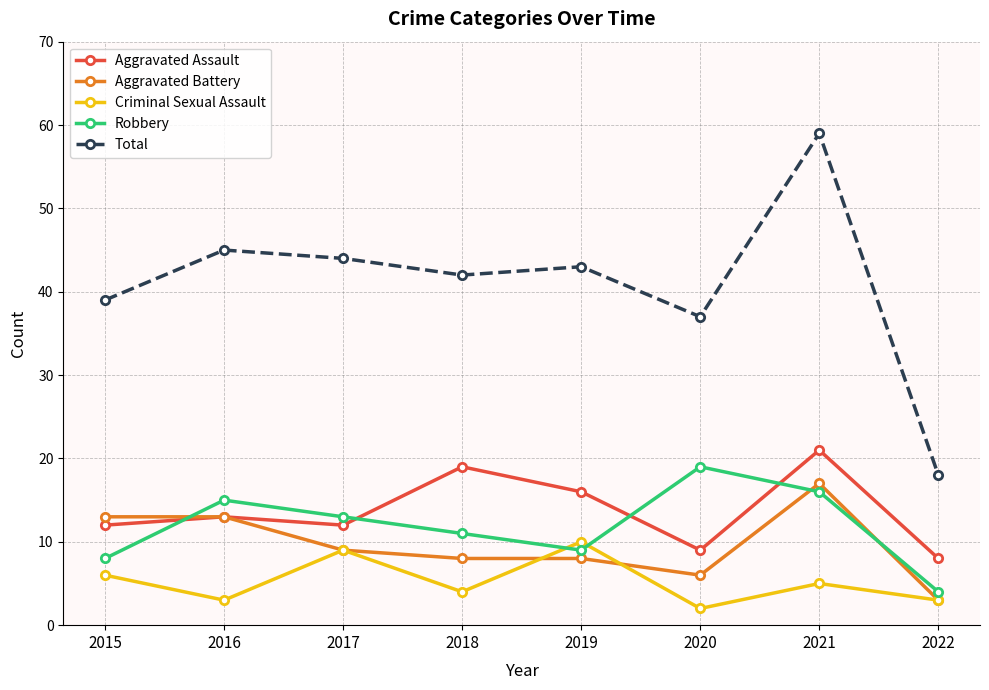

What are all the series names shown in the legend?

Aggravated Assault, Aggravated Battery, Criminal Sexual Assault, Robbery, Total